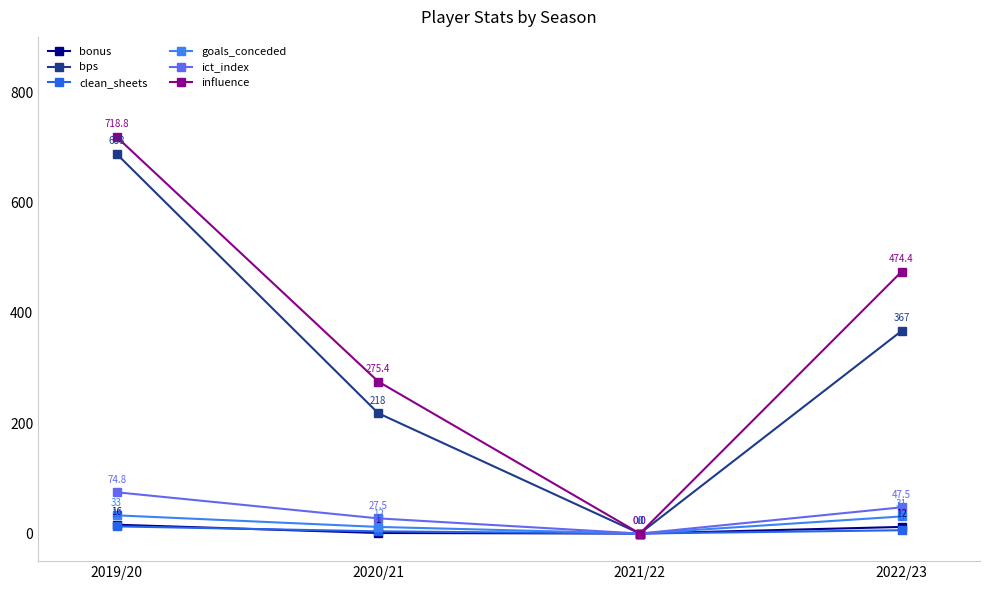

How many interior local valleys does the bonus series have?

1